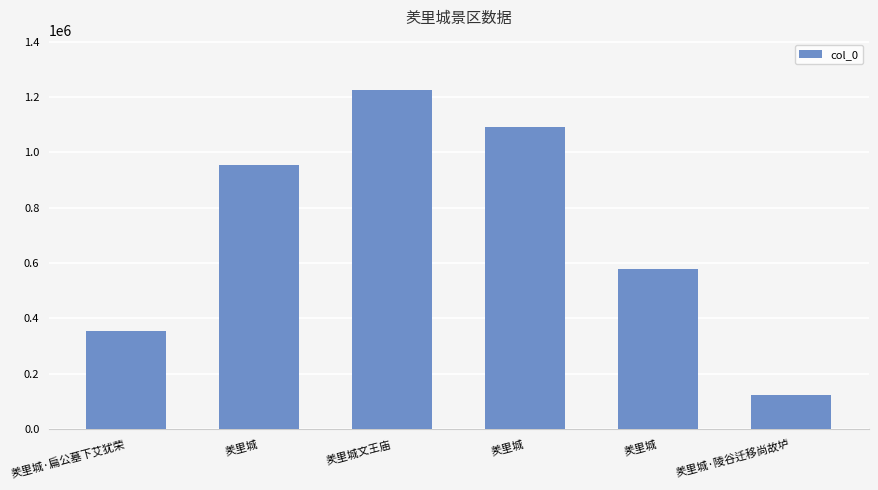

What is the sum of all values?

4323736